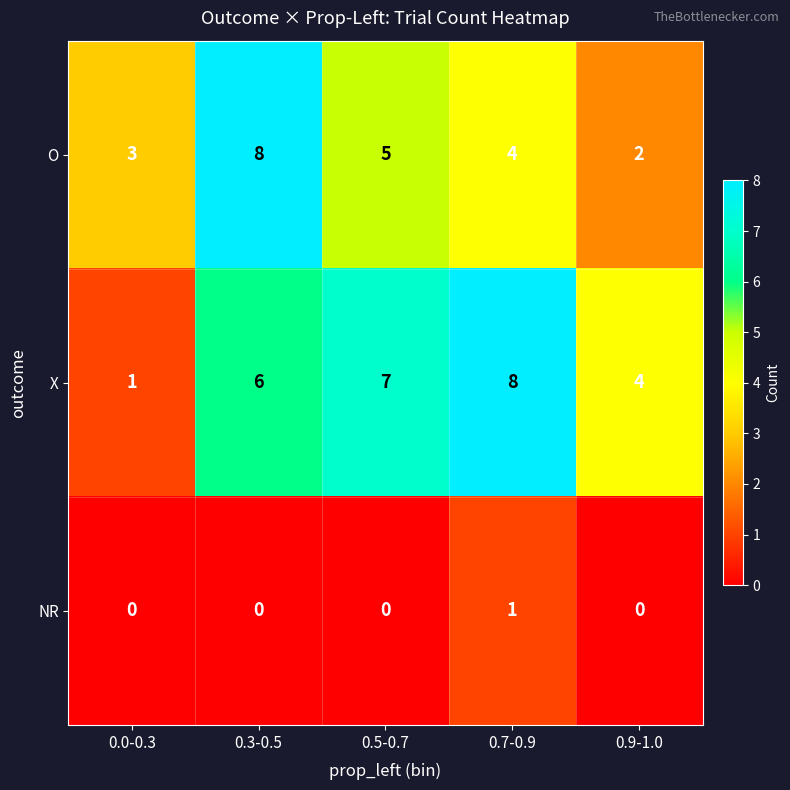

List the series in order of their overall mean, highest first.

X, O, NR